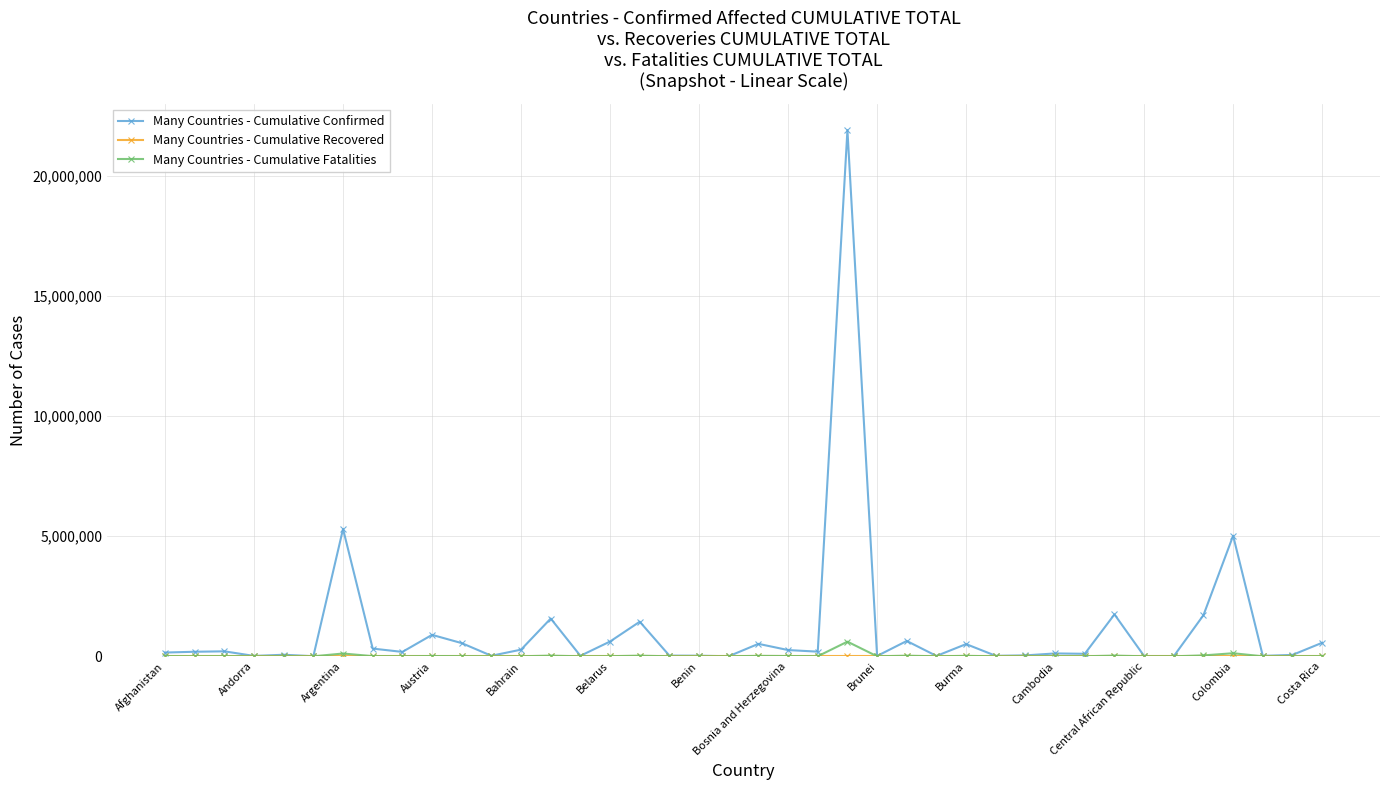

Which series has the largest range (max minus min)?

Many Countries - Cumulative Confirmed